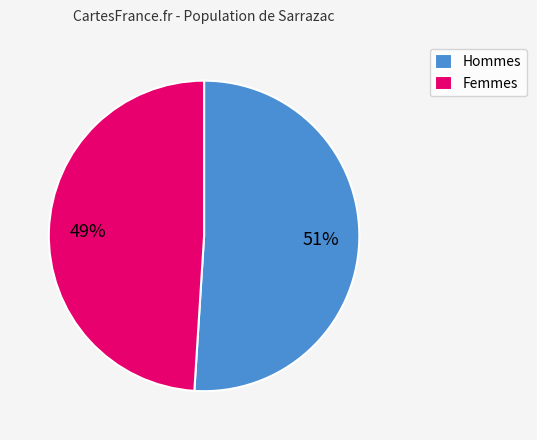

Which slice is the smallest?

Femmes